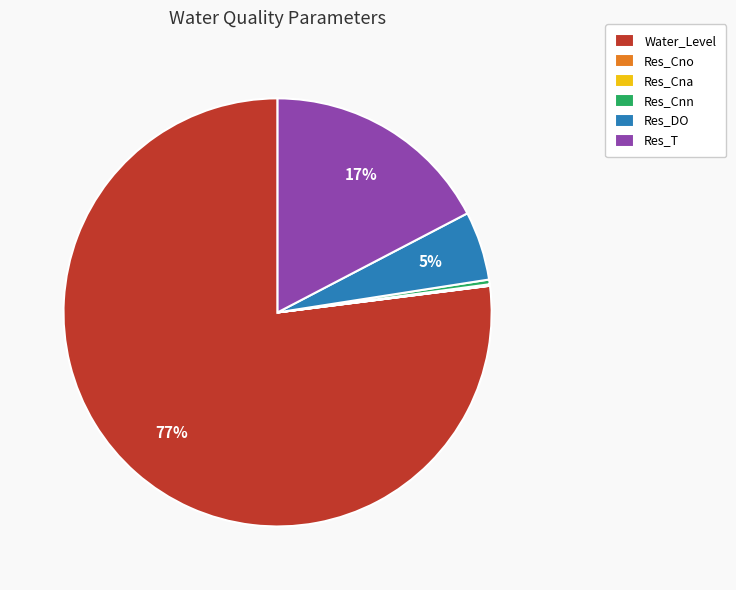

What is the largest slice in the pie chart?

Water_Level